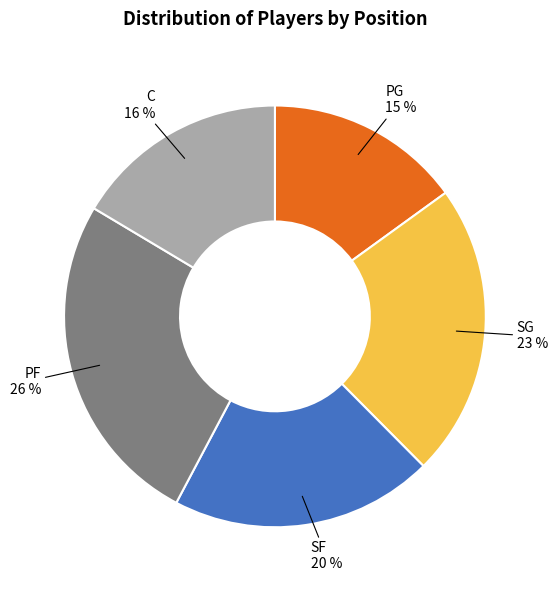

The C slice represents 31% of the pie. True or false?

False